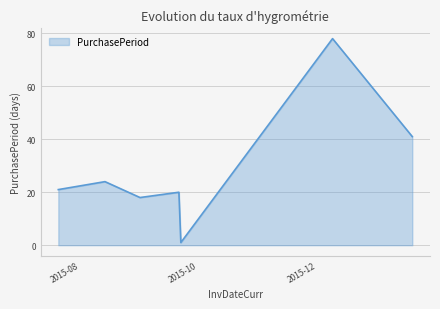

What is the sum of all values?

203